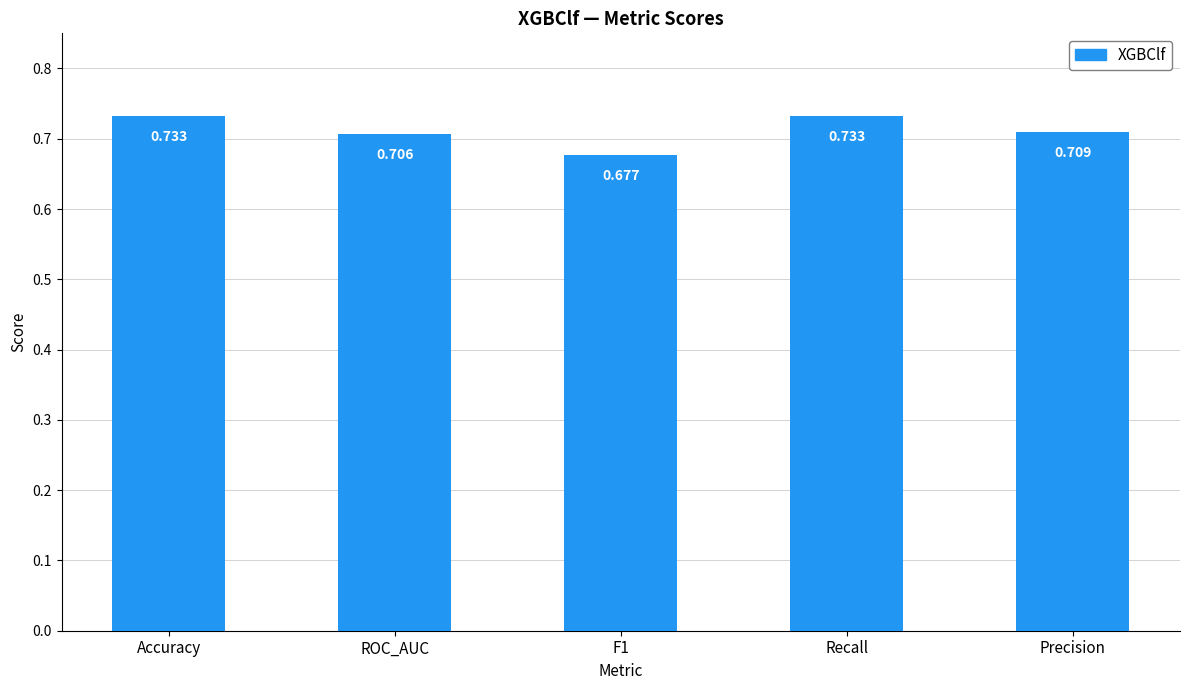

What is the label of the 2nd bar from the left?

ROC_AUC